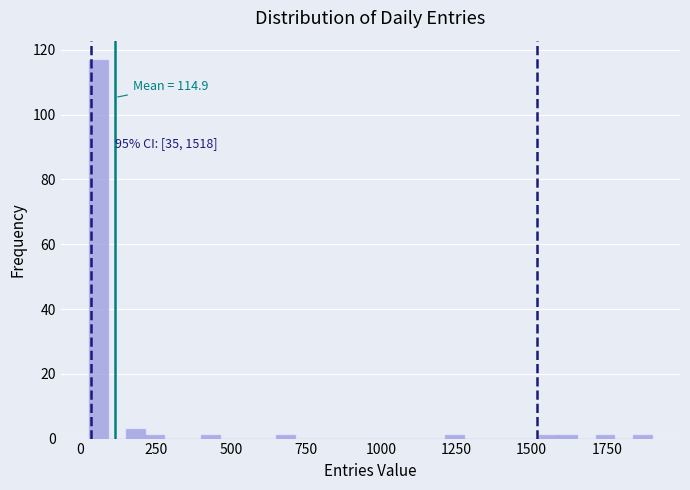

Around what value on the x-axis is the tallest bar? Give the approximate position of its centre, as read against the axis.

50